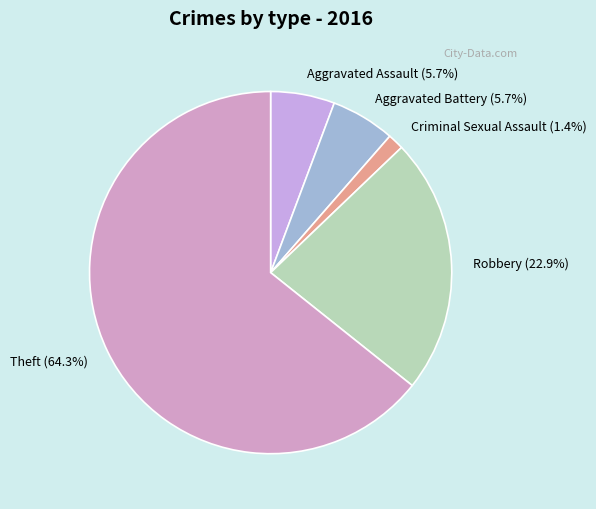

To the nearest percent, what is the average slice percentage?

20%